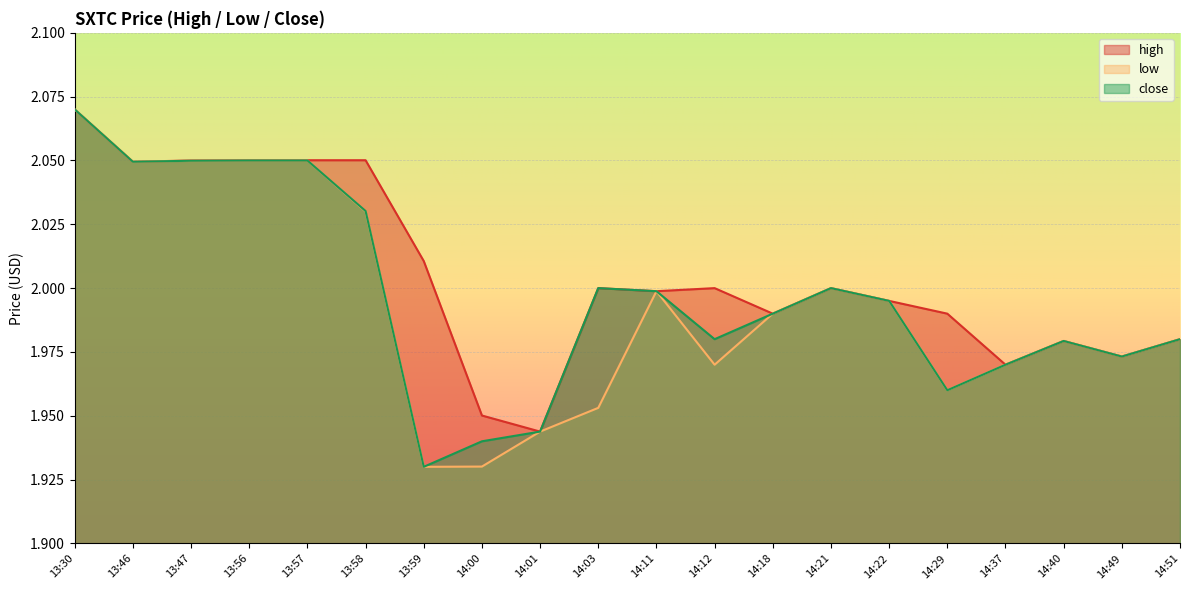

What is the sum of all low values?

39.9